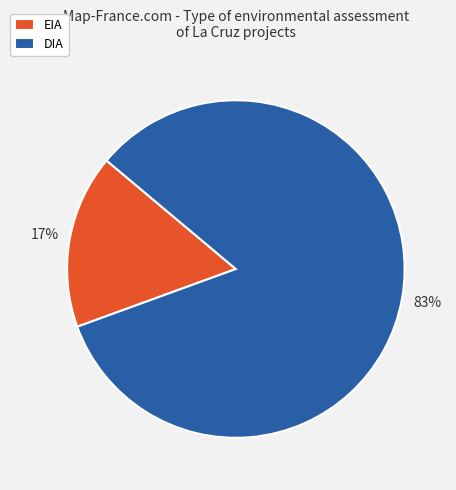

Which has a higher value, EIA or DIA?

DIA